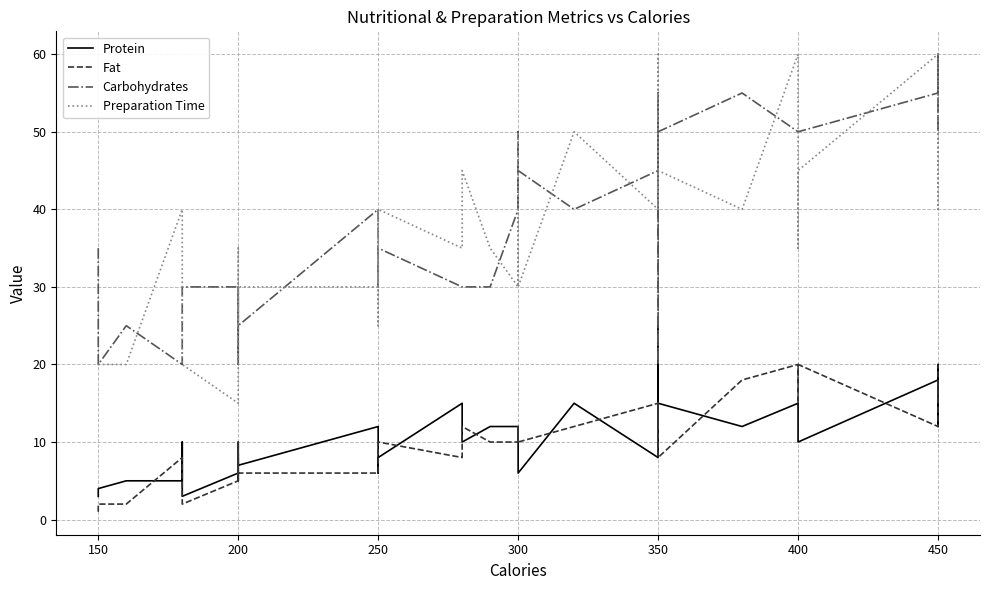

After their last crossing, which series has the higher values: Carbohydrates or Preparation Time?

Preparation Time